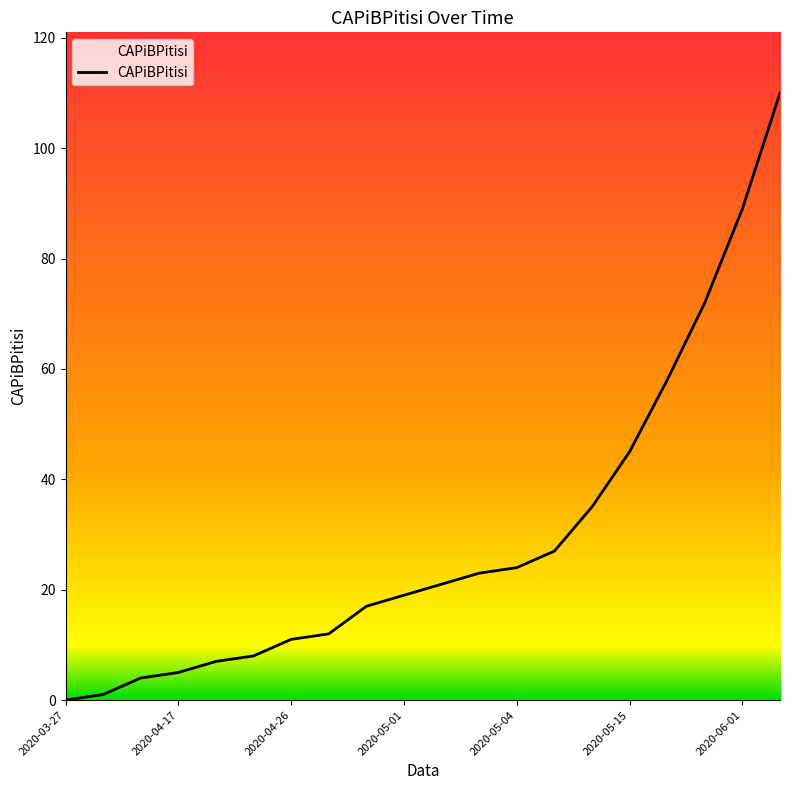

How many values are above zero?

19